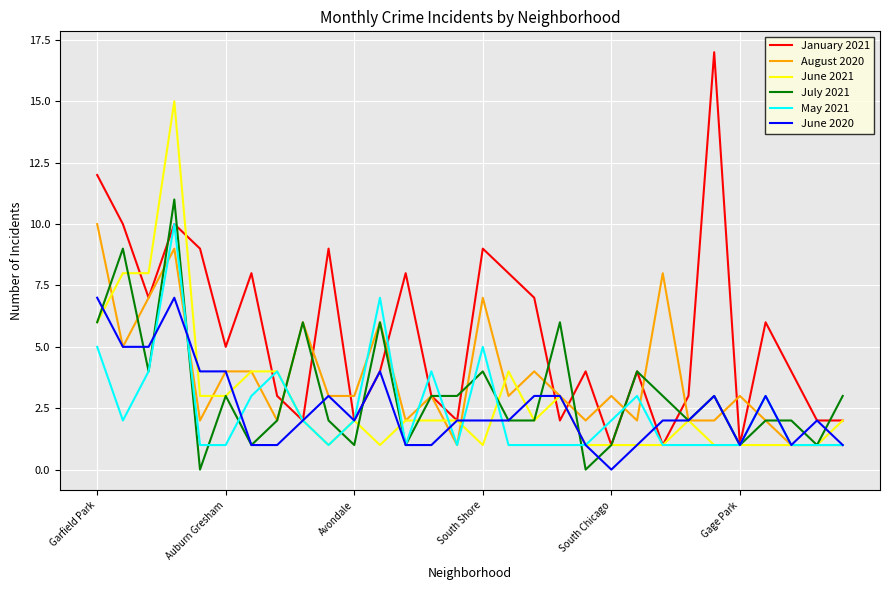

What is the highest value of the May 2021 series?

10